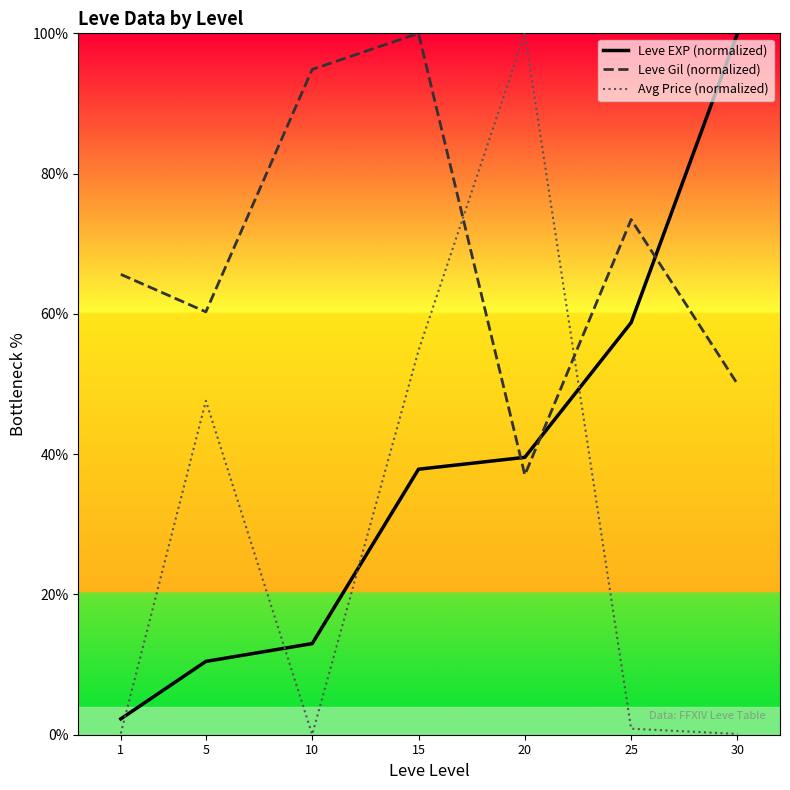

In Leve Gil (normalized), how many points are higher than both neighbors (excluding endpoints)?

2